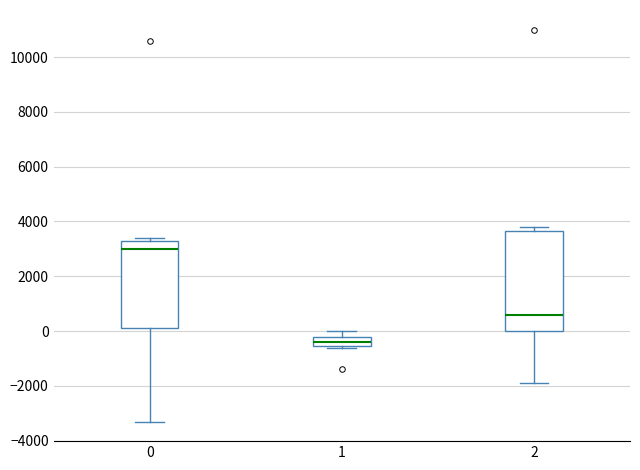

Which box has the lowest median line?

1